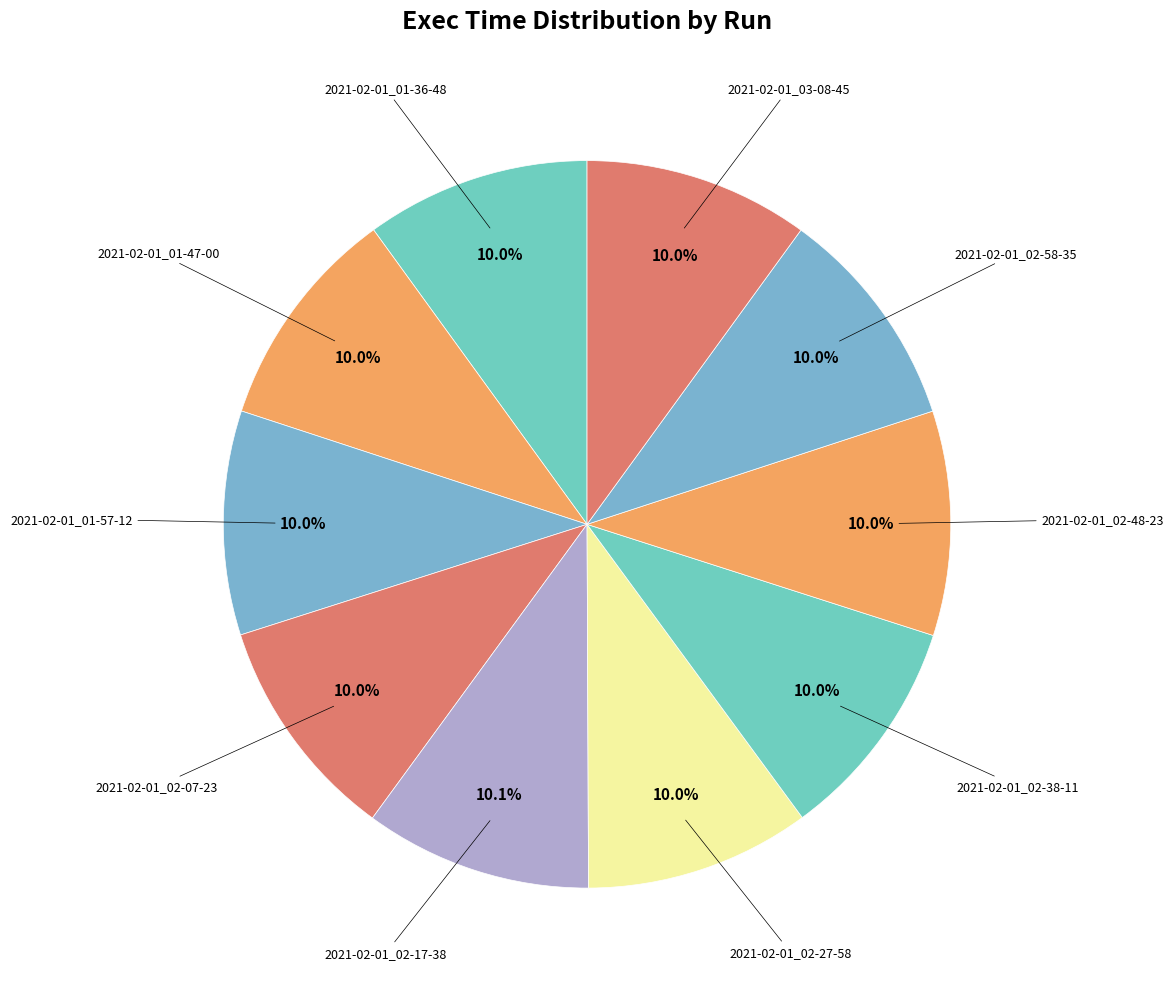

How many segments does this pie chart have?

10